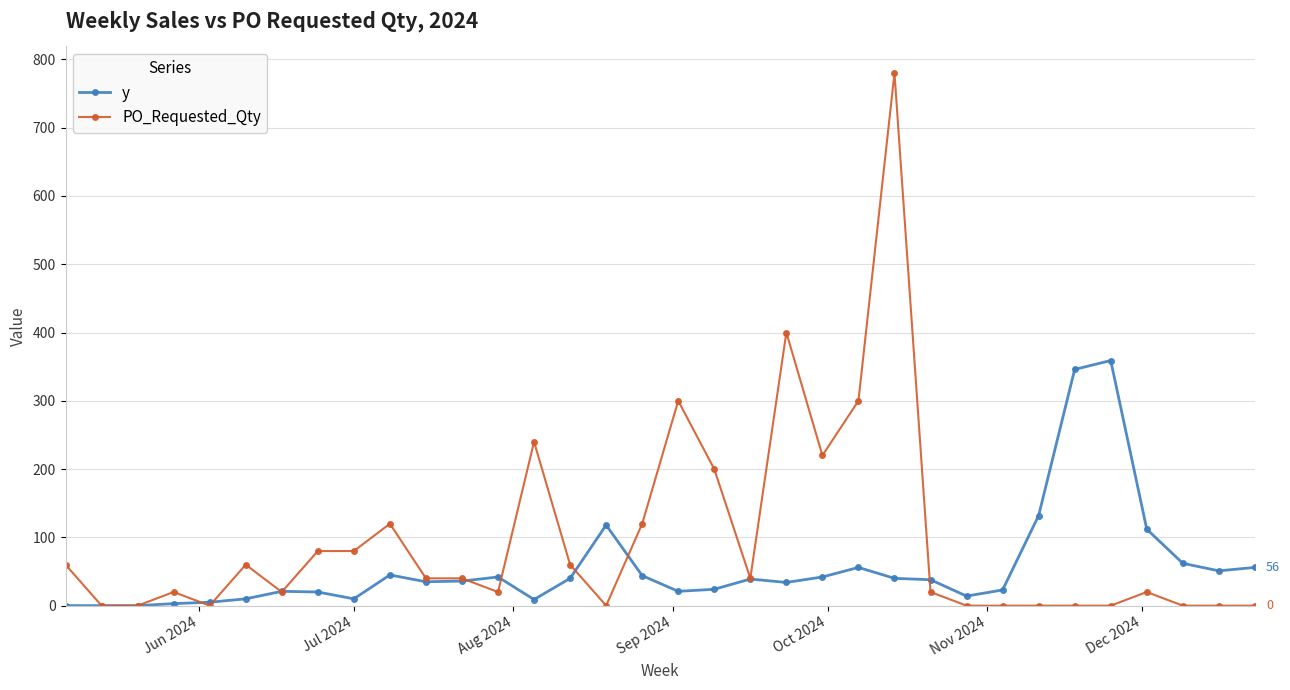

Which series has the largest total across all categories?

PO_Requested_Qty